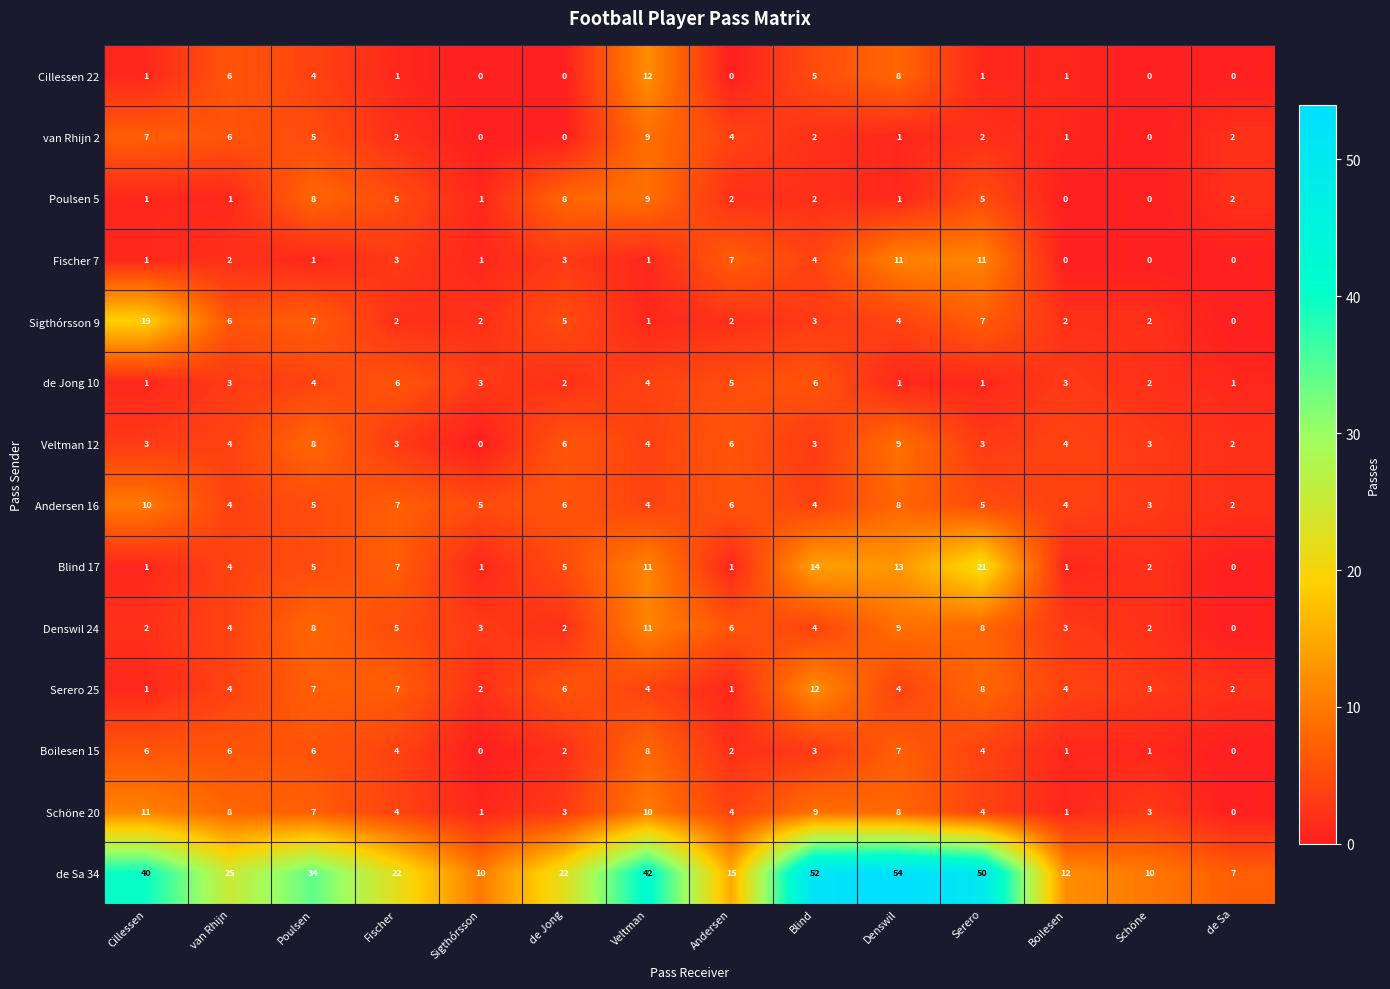

Which series changed the most between Poulsen and Fischer?

de Sa 34